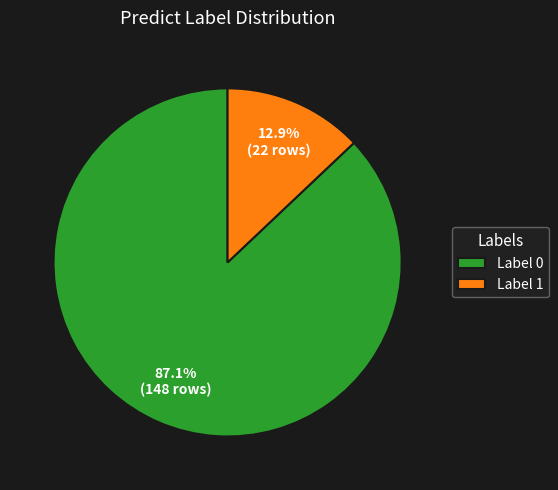

Rank the categories by value from highest to lowest.

Label 0, Label 1